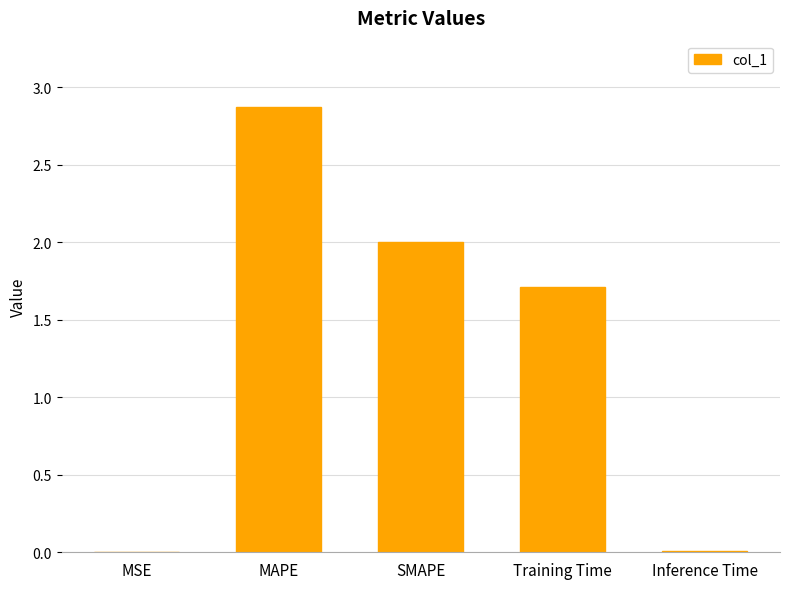

The value at MSE is 0.0. True or false?

True